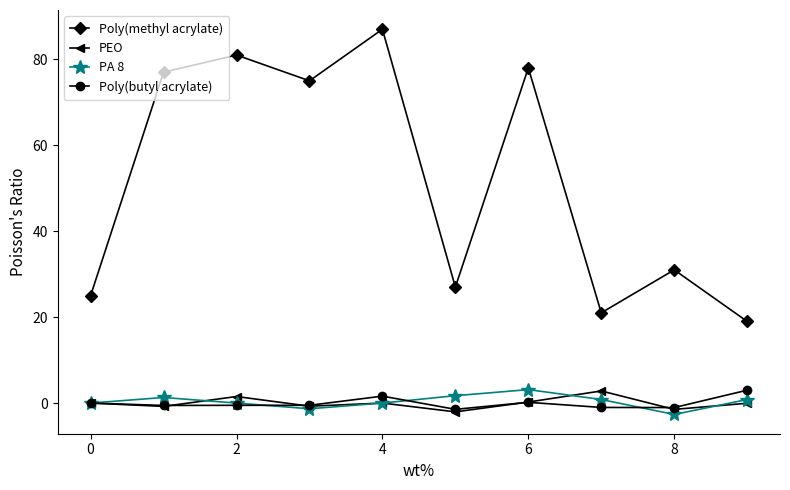

Which series has the largest total across all categories?

Poly(methyl acrylate)